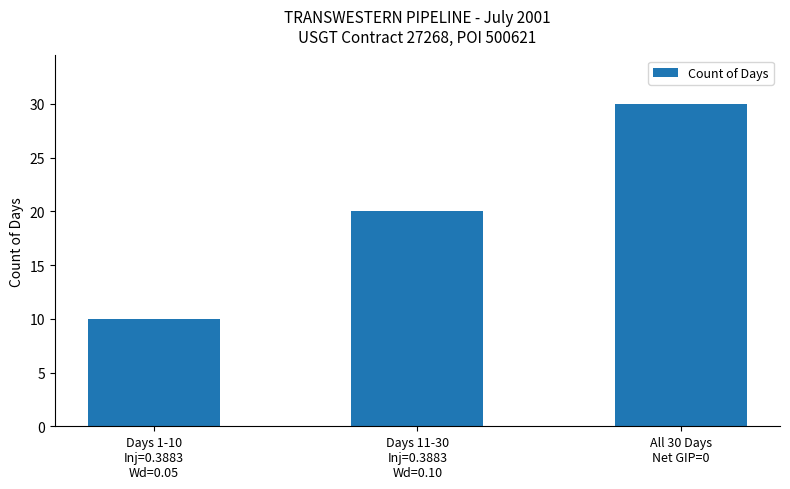

How many bars are there in total?

3